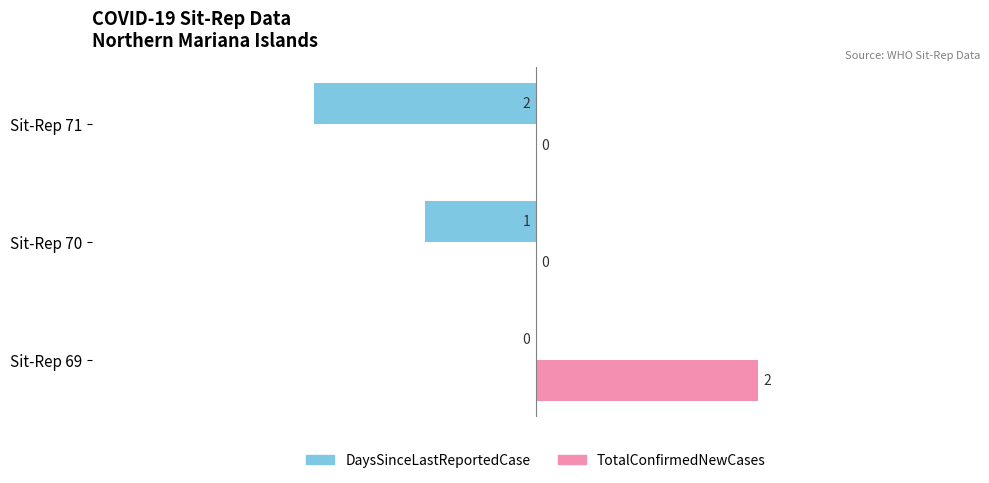

Count the TotalConfirmedNewCases values in the range 0 to 2.

3